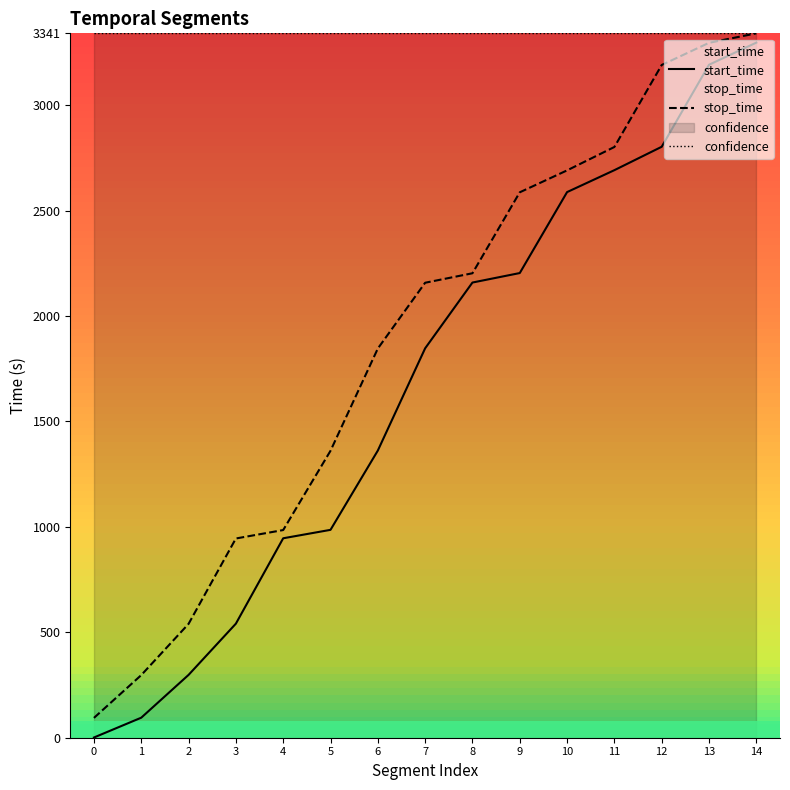

How many lines are shown in the chart?

3